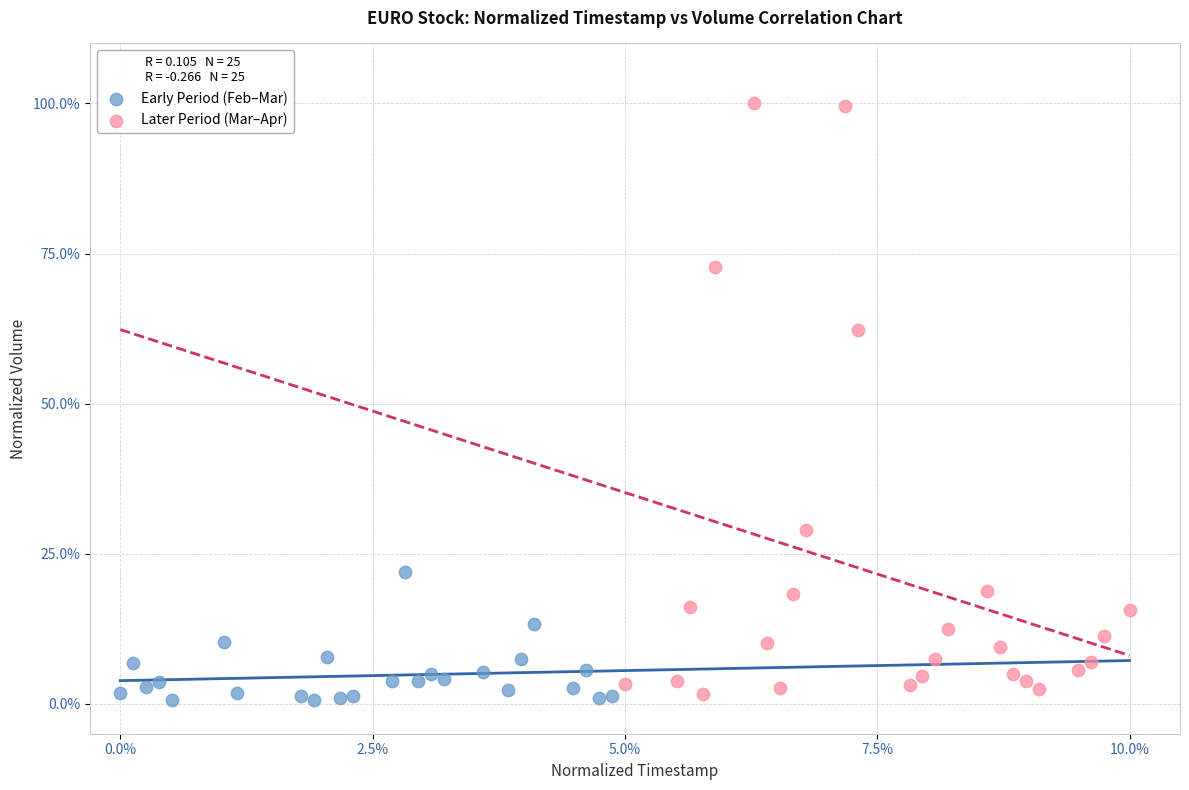

Which series reaches the maximum Y coordinate?

Later Period (Mar–Apr)